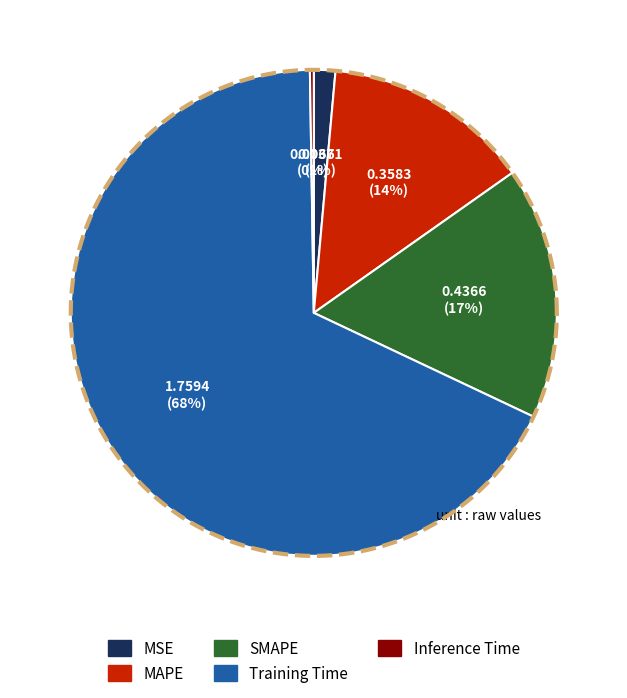

What is the change in value from Training Time to Inference Time?

-1.8